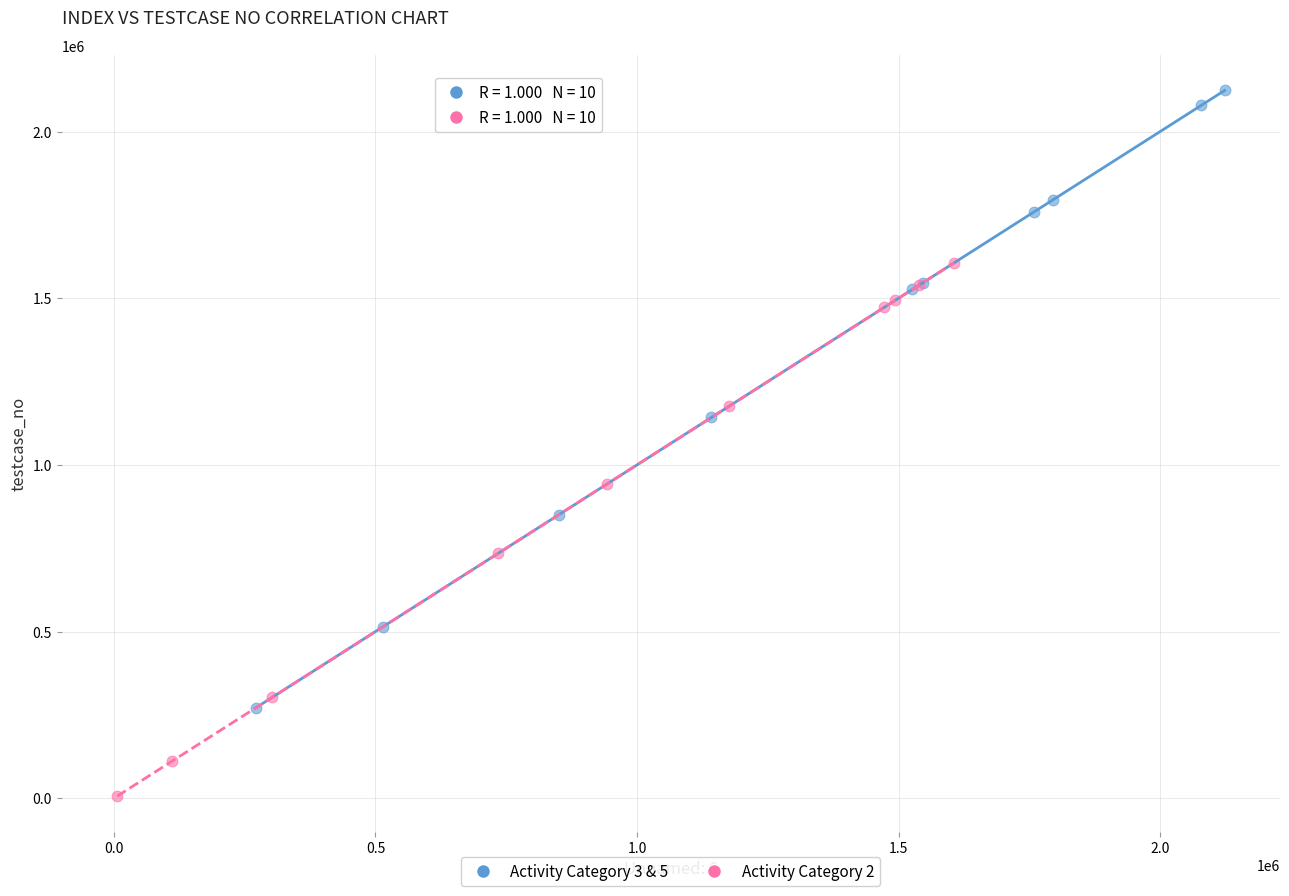

Which series contains the lowest Y value?

Activity Category 2